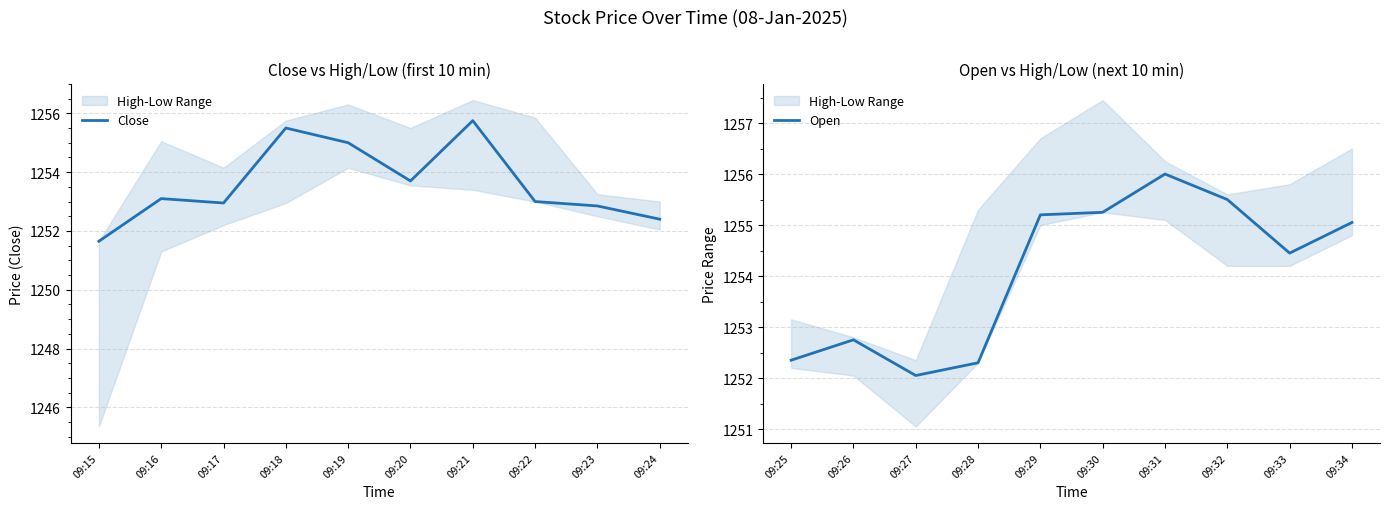

At which label does Close reach its minimum?

09:15